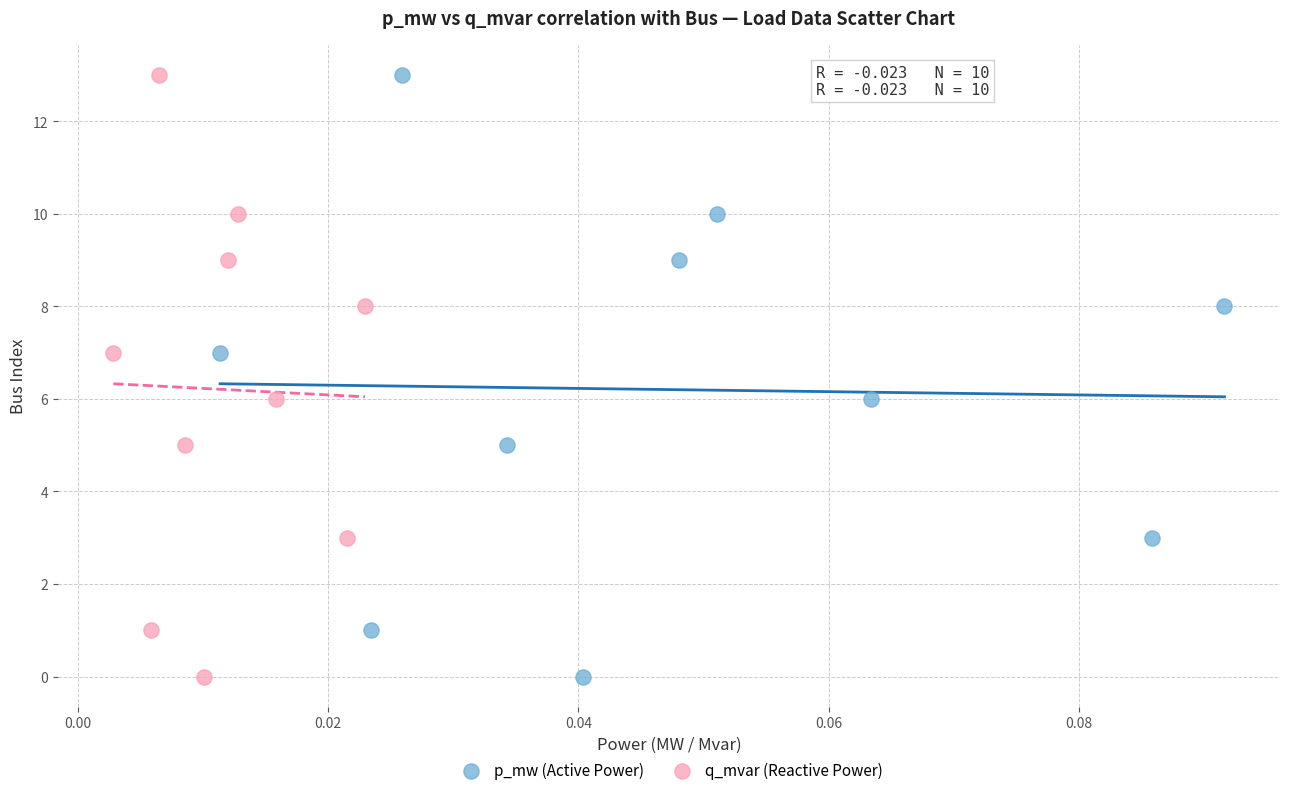

What are all the series names shown in the legend?

p_mw (Active Power), q_mvar (Reactive Power)